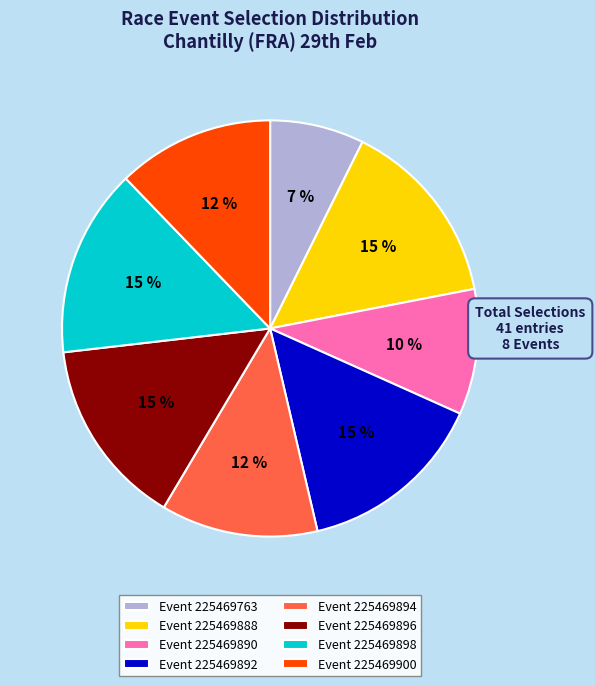

What is the smallest slice in the pie chart?

Event 225469763